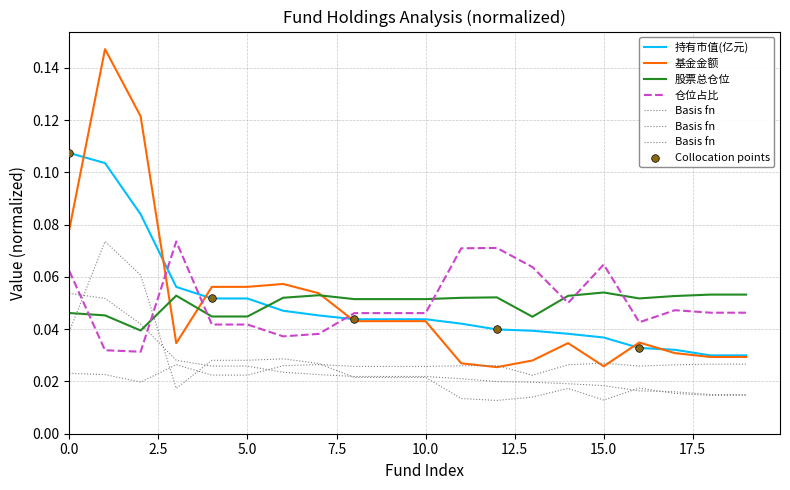

Which series has the largest total across all categories?

基金金额